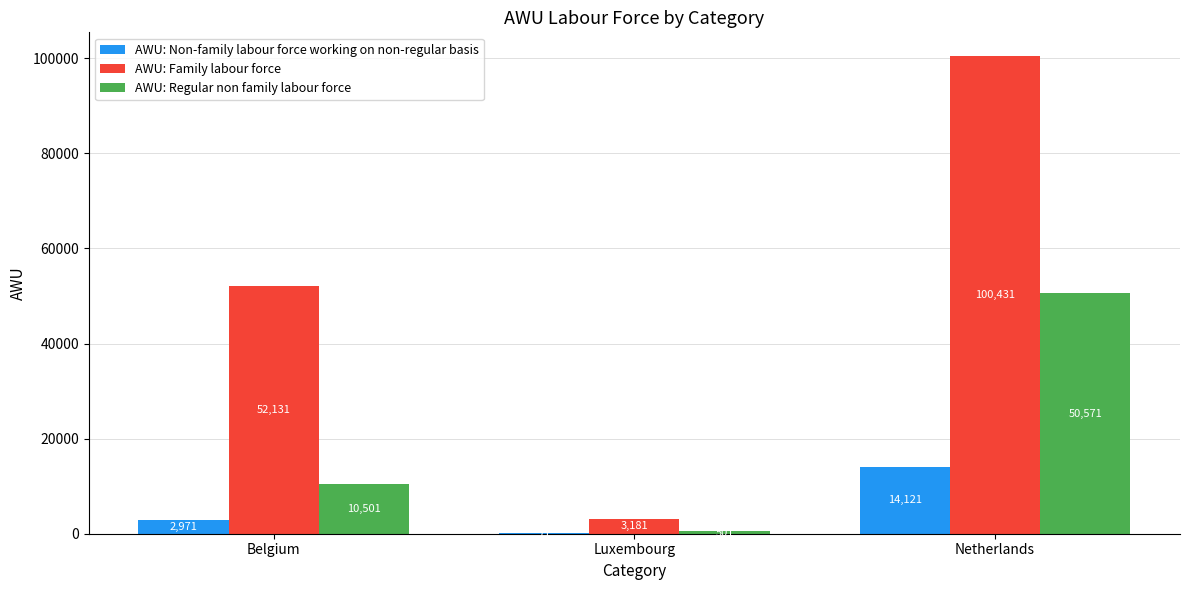

Which series has the largest total across all categories?

AWU: Family labour force